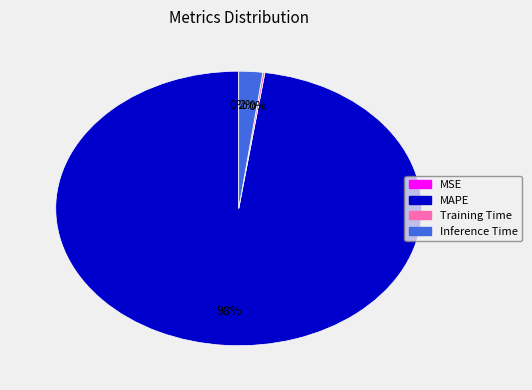

True or false: Inference Time accounts for 2% of the total.

True